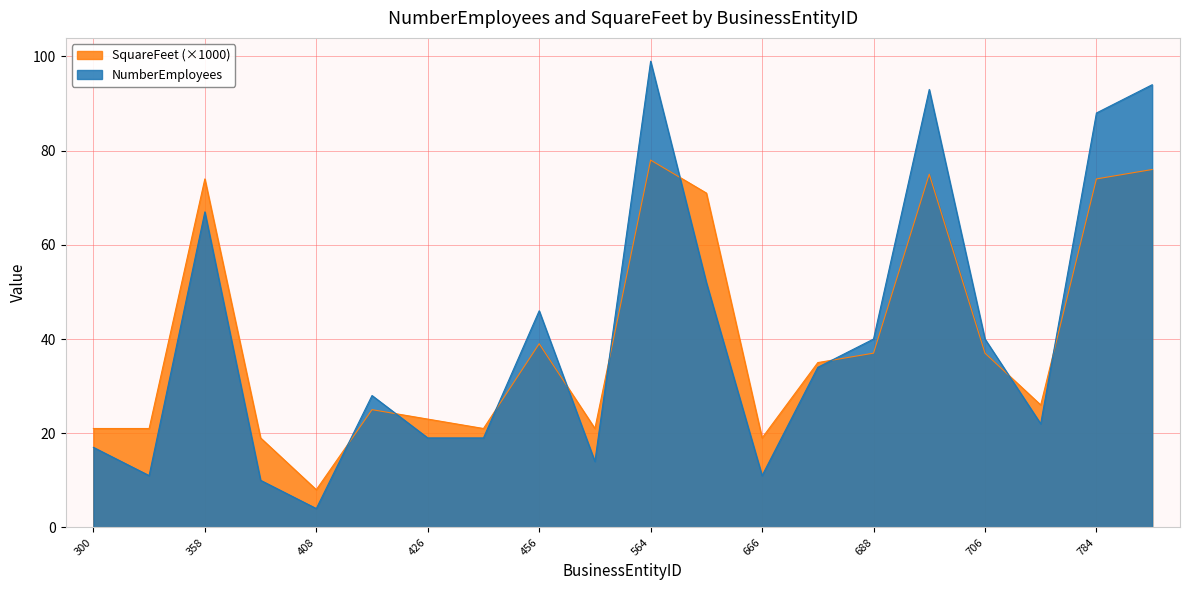

At which category does SquareFeet reach its first local valley?

408